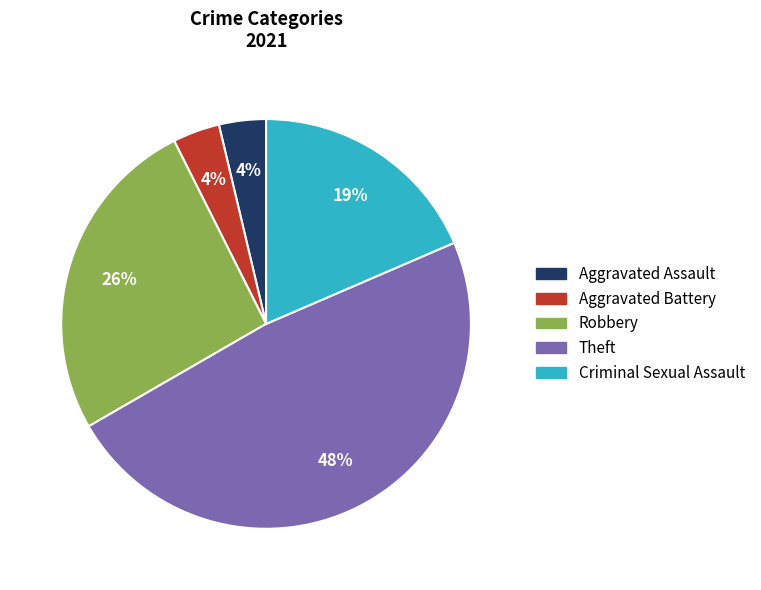

To the nearest percent, what is the difference between the largest and smallest slice percentages?

44%